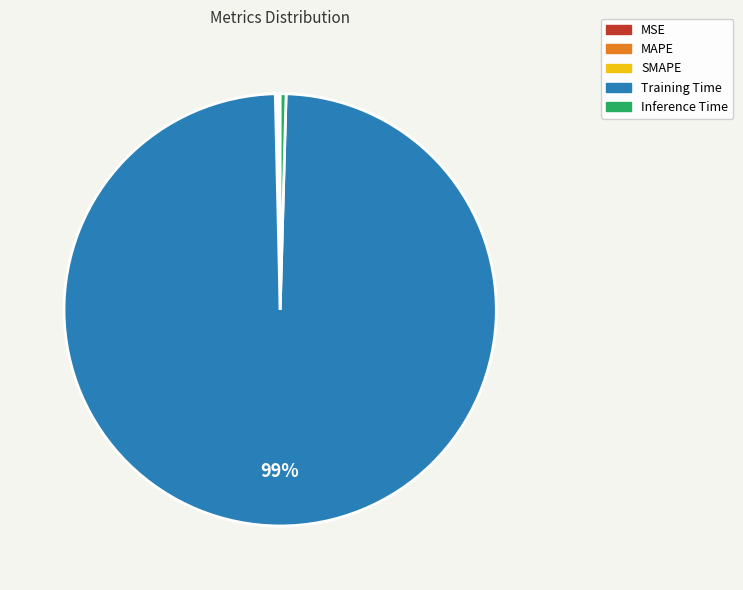

Is it true that Training Time is 92% of the pie?

False